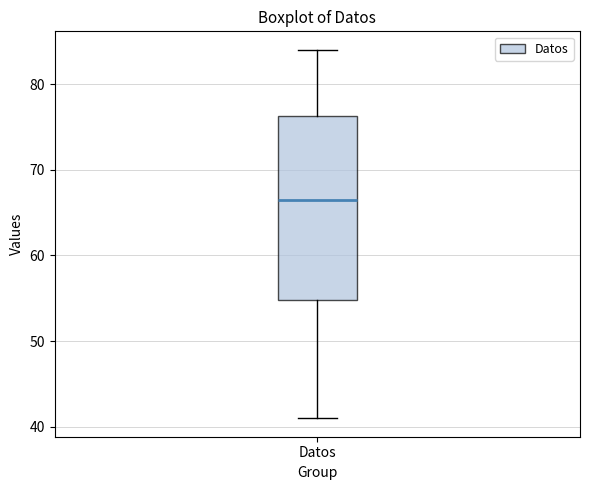

Transcribe this box plot: give where the median line is, the range the box spans, and where the two whiskers end, as read against the y-axis. The values are not printed on the chart, so give them approximately, as read against the axis.

median 67, box 55 to 76, whiskers 41 to 84